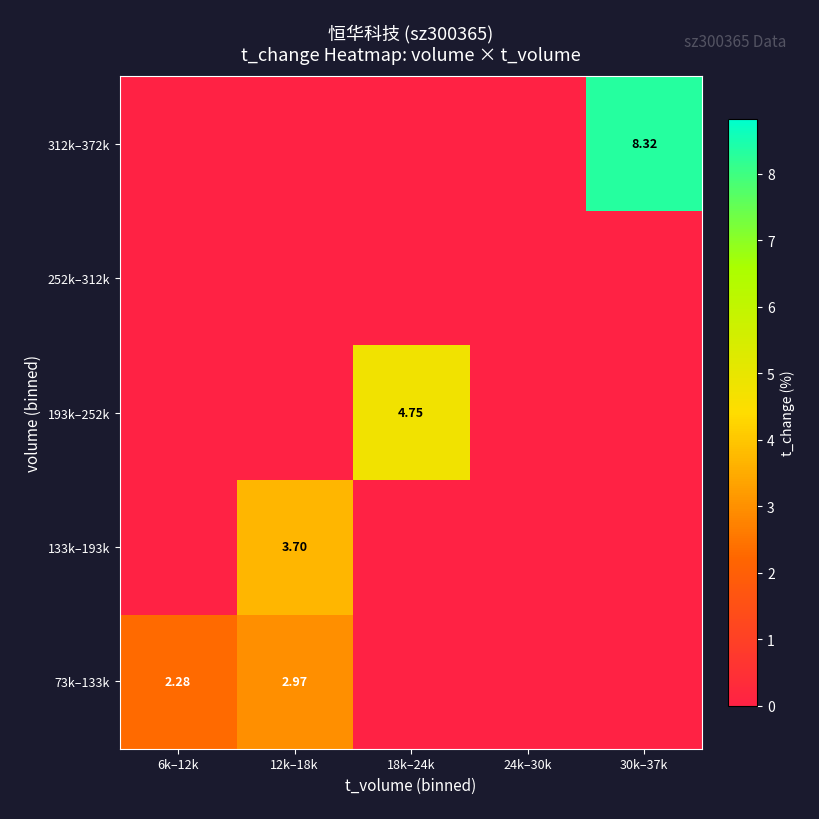

Rank the categories by 133k–193k value from highest to lowest.

12k–18k, 6k–12k, 18k–24k, 24k–30k, 30k–37k